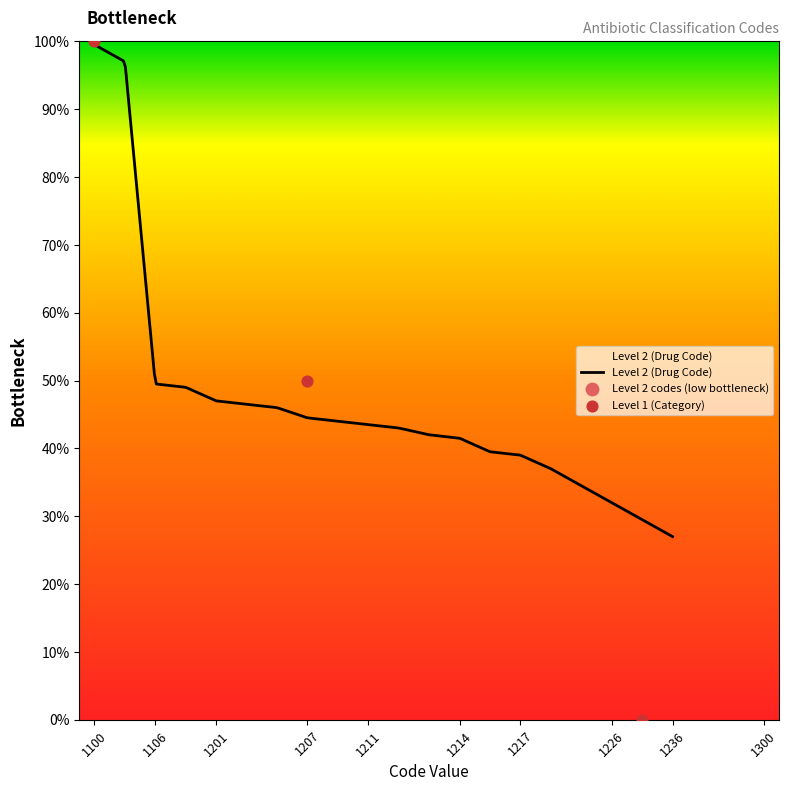

What is the change in value from 1100 to 1207?

-50